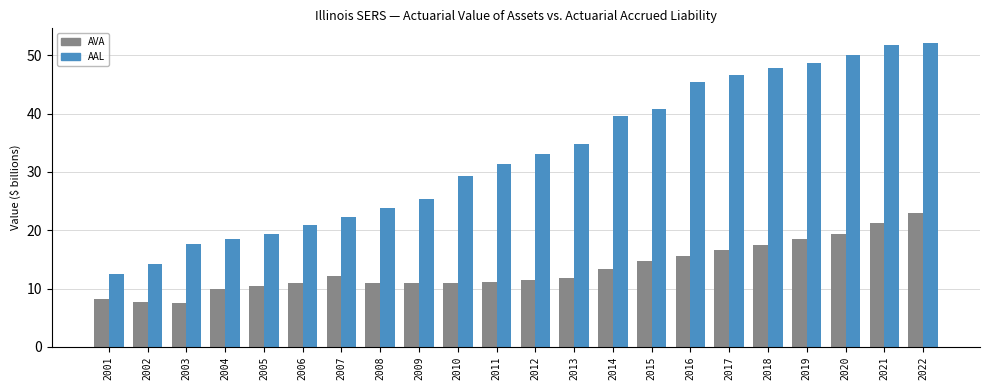

What is the sum of all AAL values?

726.2